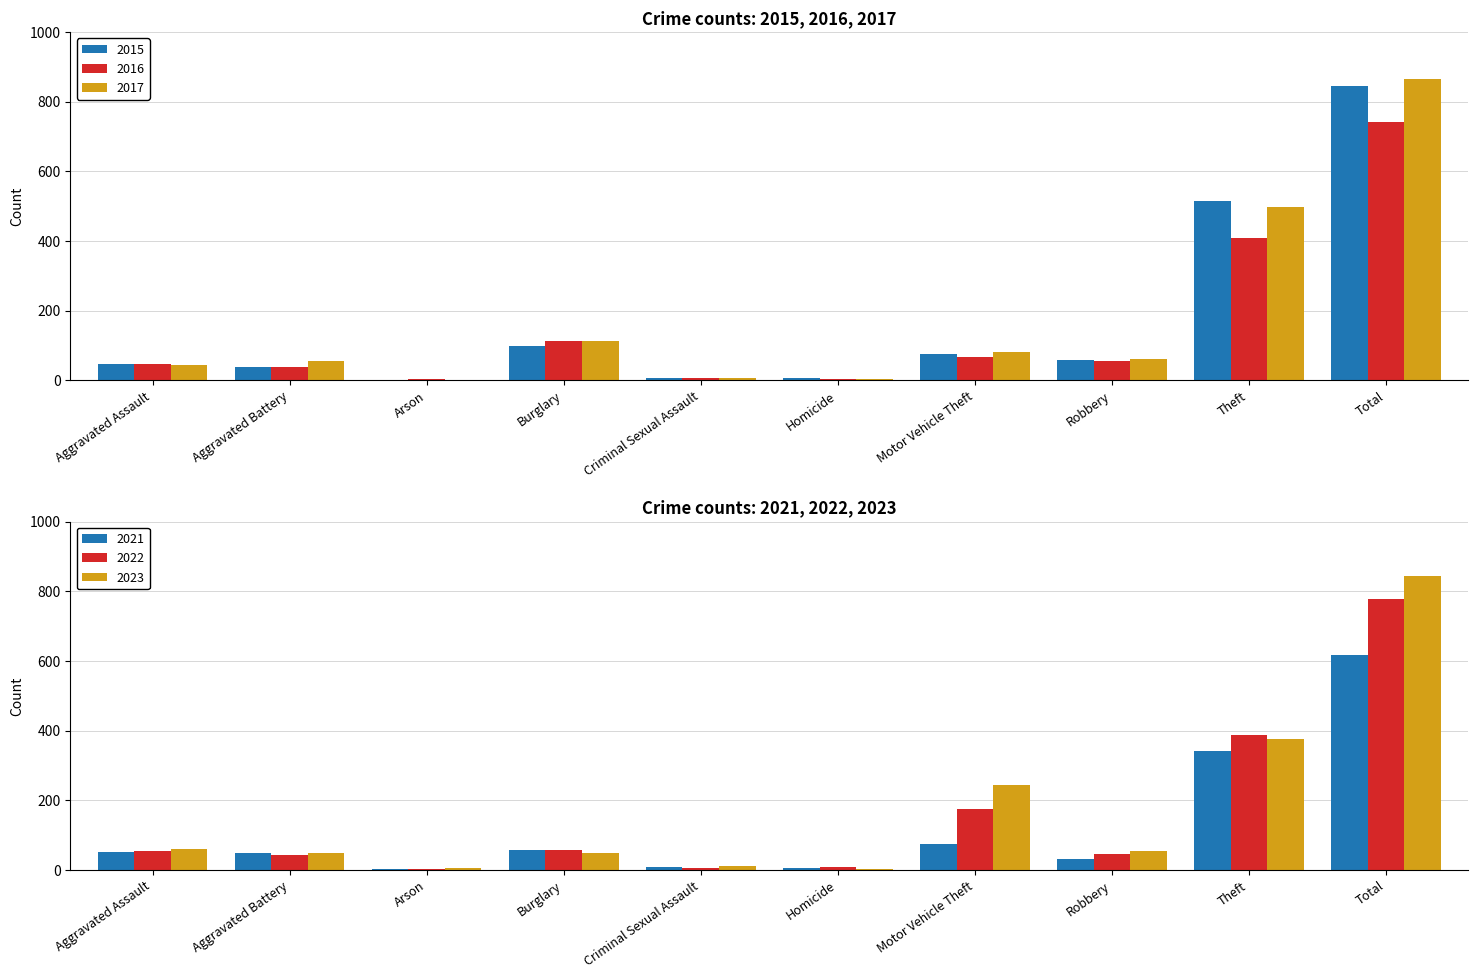

At which category is the sum across all series the highest?

Total